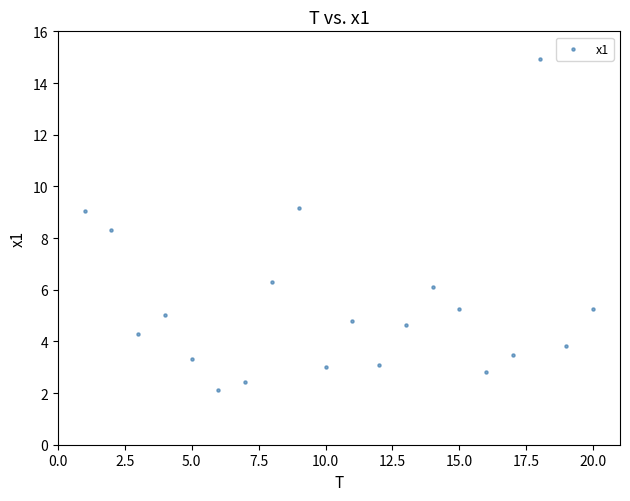

What Y value in the scatter plot is closest to 8?

8.3